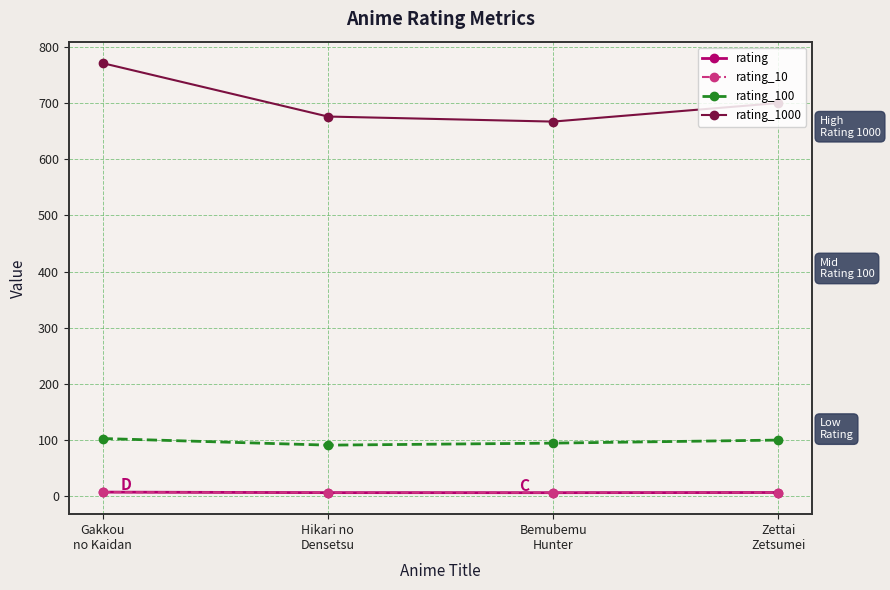

Between Bemubemu
Hunter and Gakkou
no Kaidan, which is larger?

Gakkou
no Kaidan